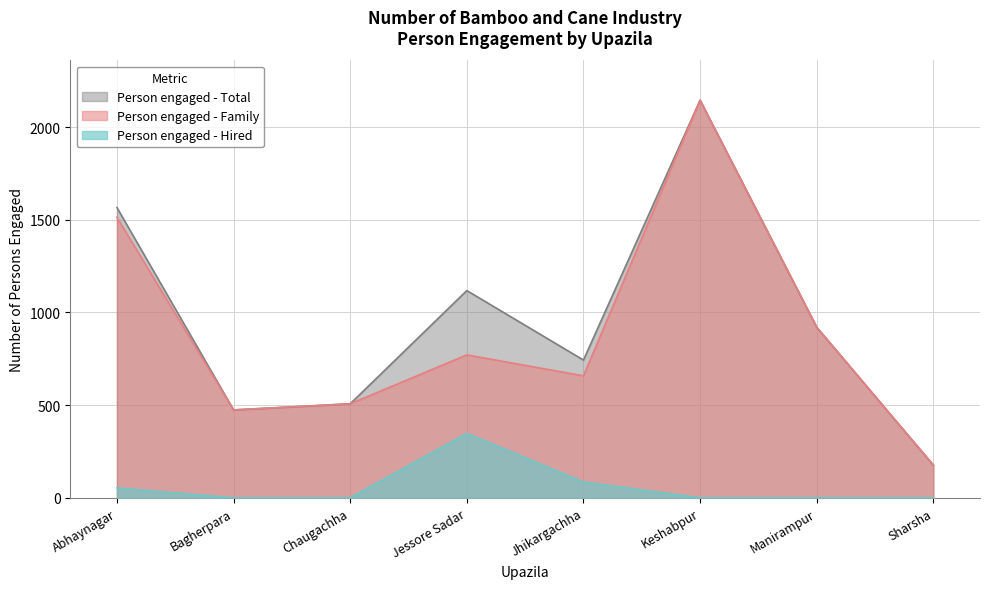

Which series changed the most between Jessore Sadar and Manirampur?

Person engaged - Hired